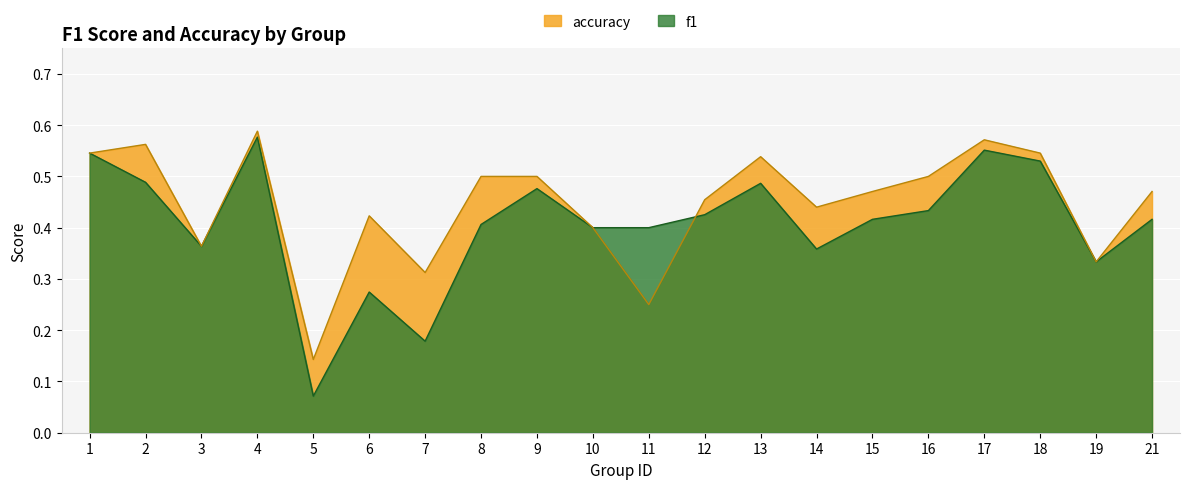

What is the difference between the second highest and second lowest values in the accuracy series?

0.3